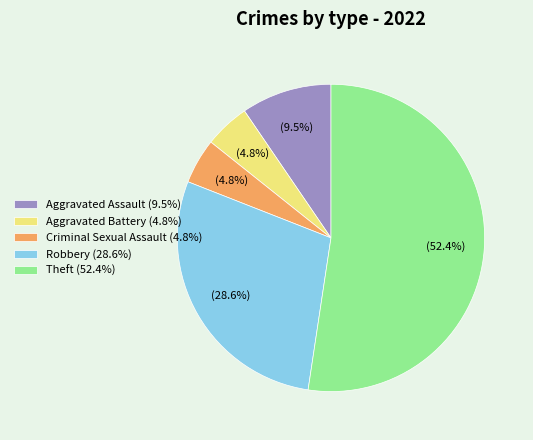

What is the ratio of the value at Robbery (28.6%) to the value at Theft (52.4%)?

0.5